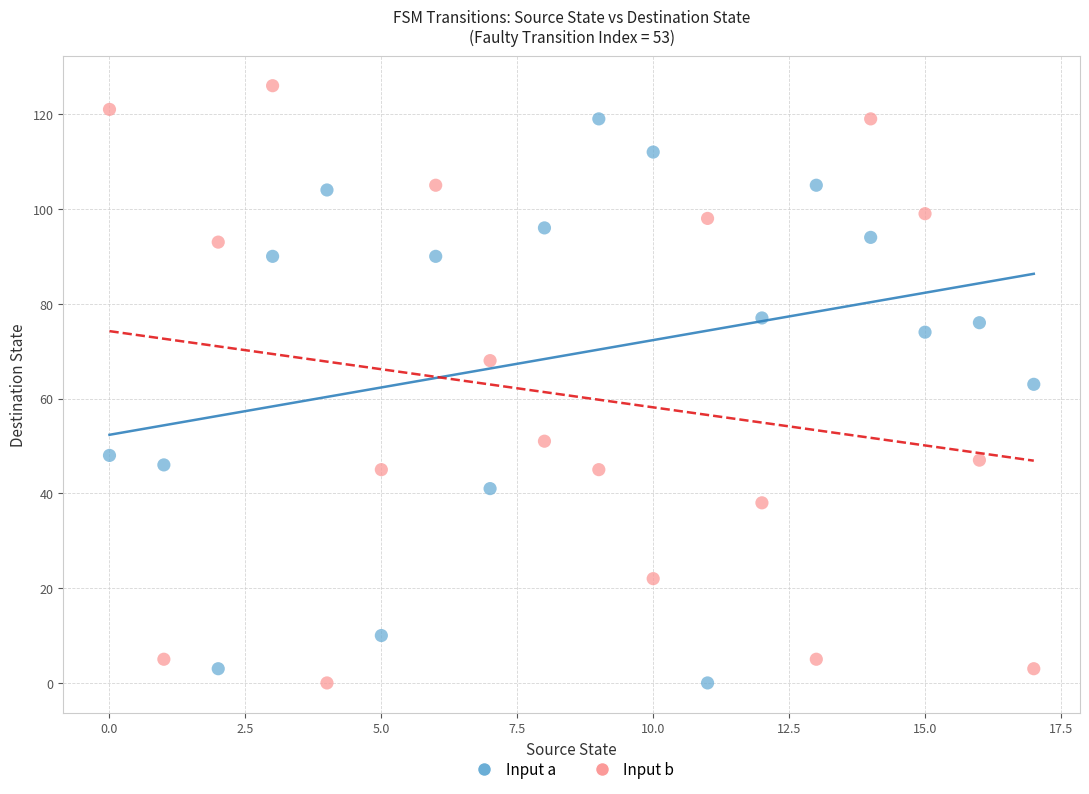

Across all data points, what is the range of Y values (max minus min)?

126